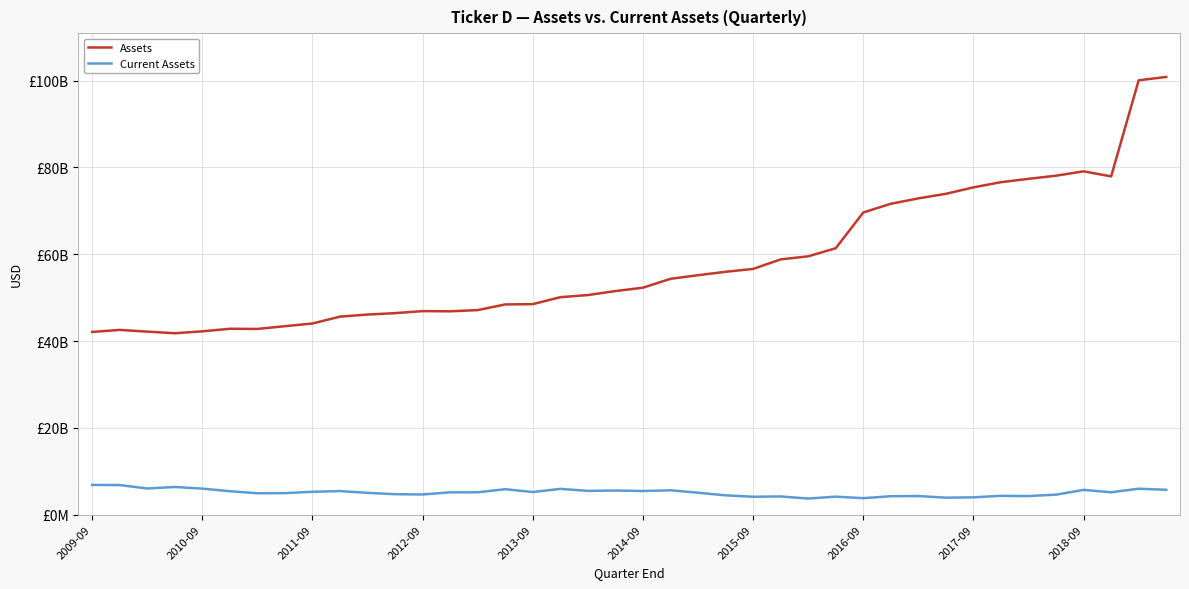

True or false: Current Assets and Assets intersect in this chart.

False